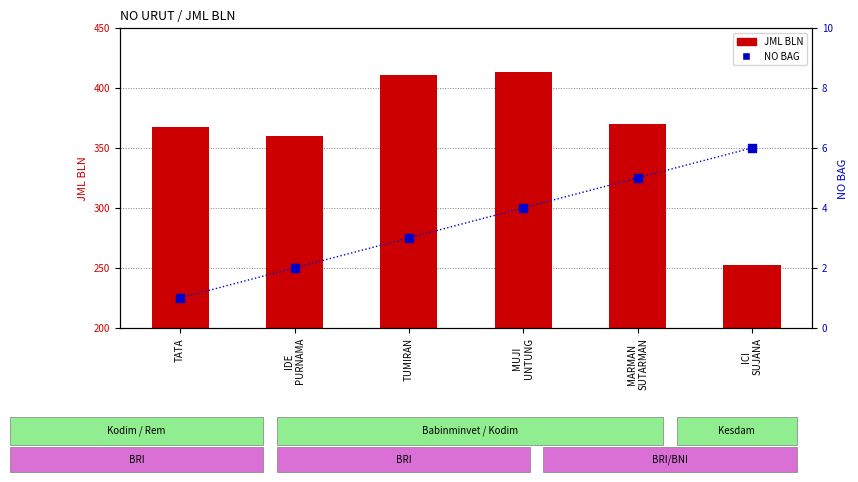

Which series has the widest spread of Y values?

JML BLN